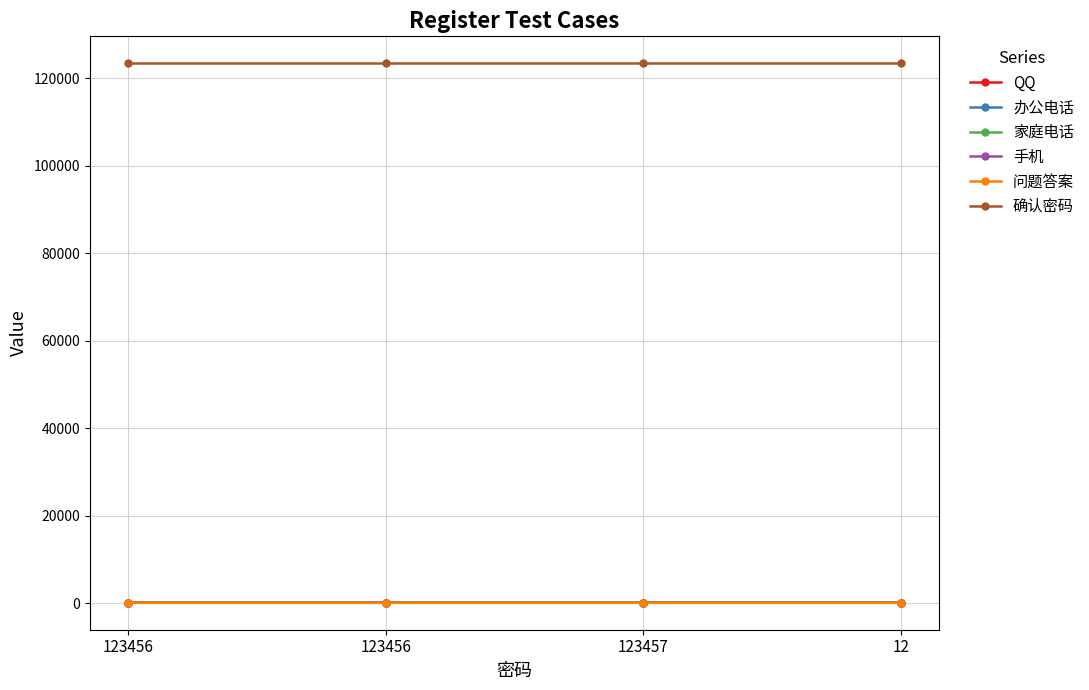

Is this an area chart (filled region under the line)?

No